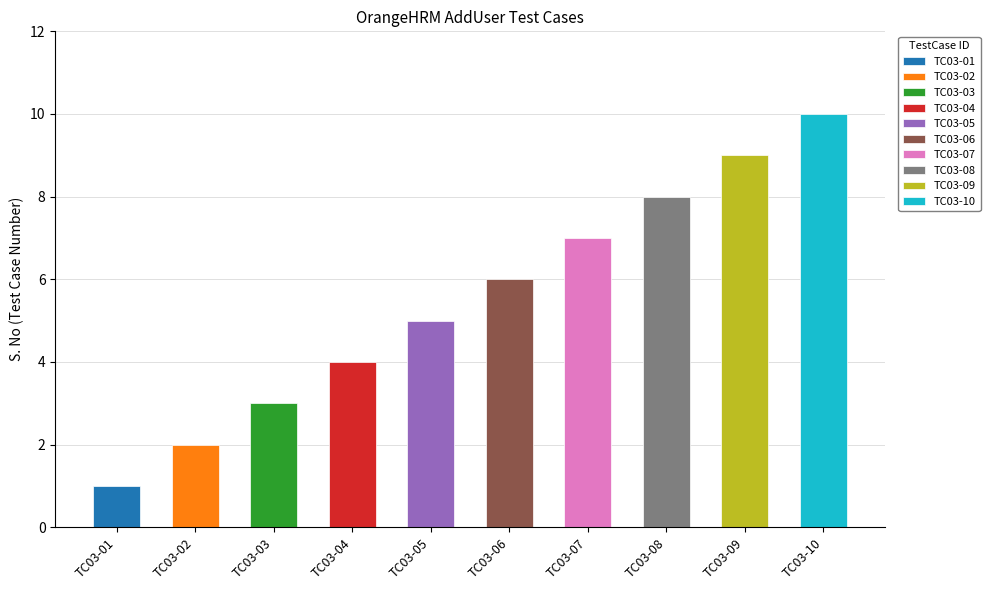

What is the value of the 4th bar from the left?

4